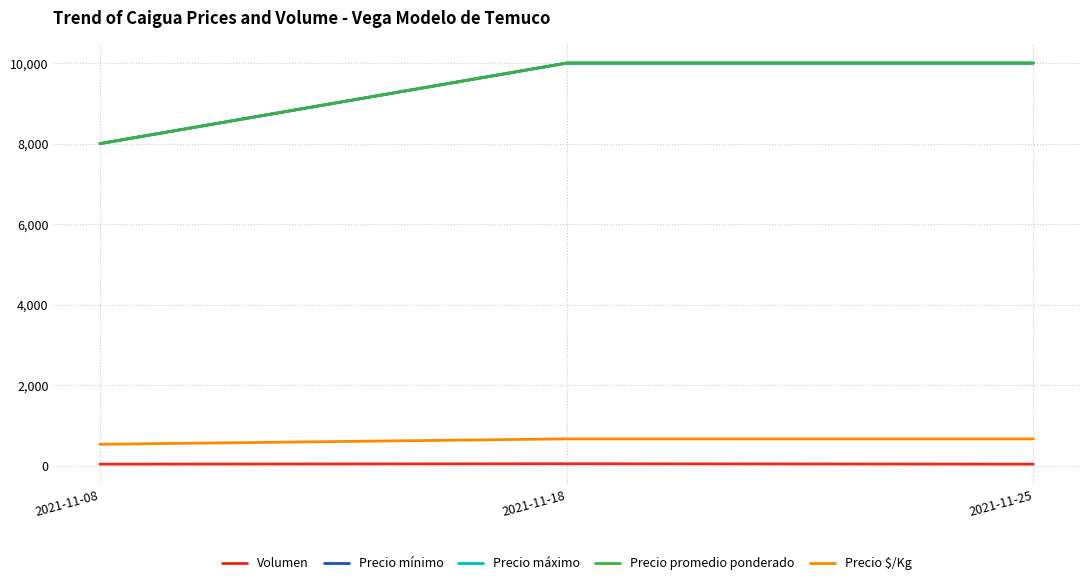

What is the value of the Precio promedio ponderado point at the 3rd from the left?

10000